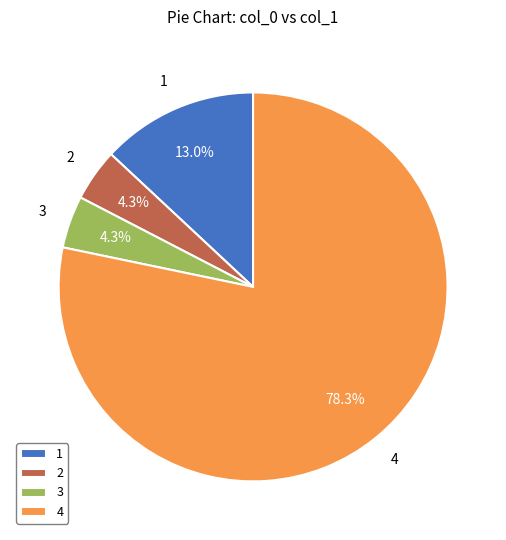

What is the largest slice in the pie chart?

4